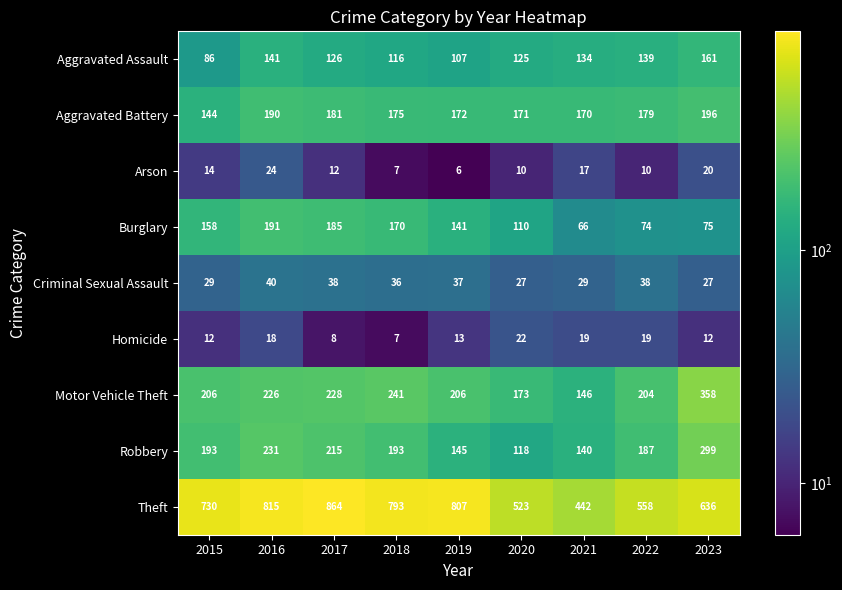

Where does the Burglary series first go above 141?

2015